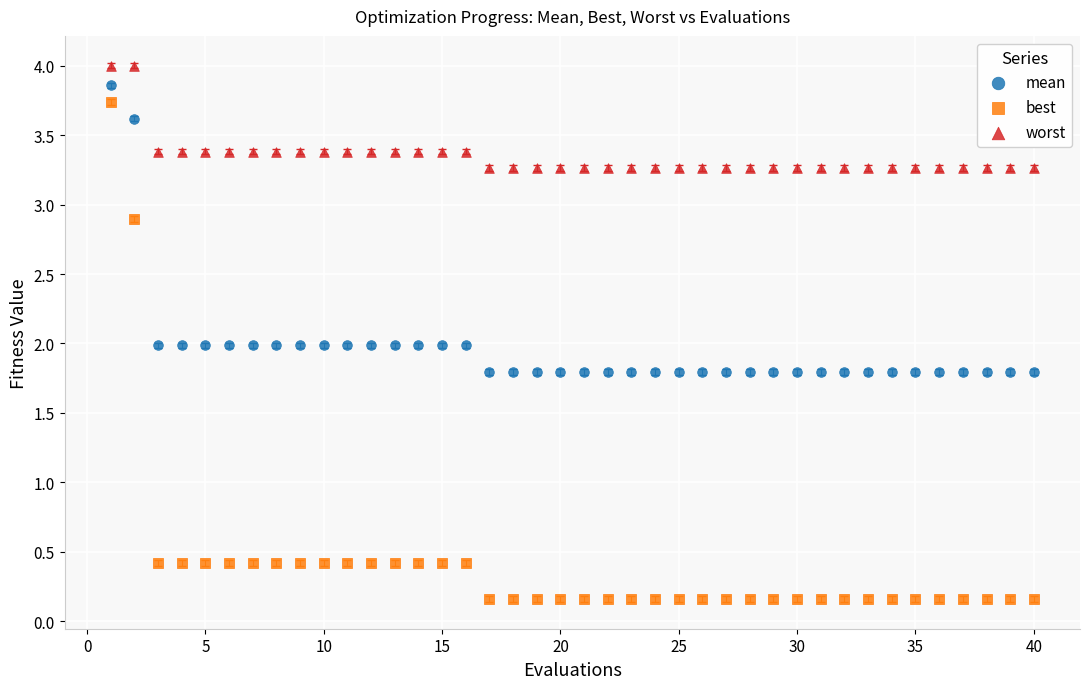

Across all data points, what is the range of X values (max minus min)?

39.0